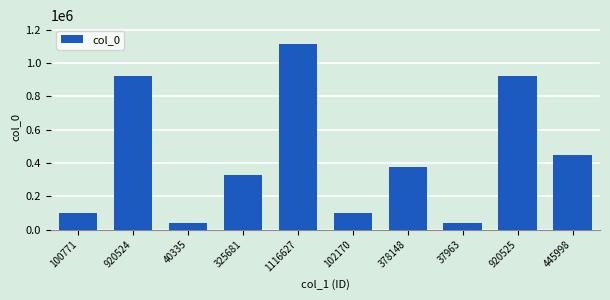

Which label corresponds to the largest value in the chart?

1116627